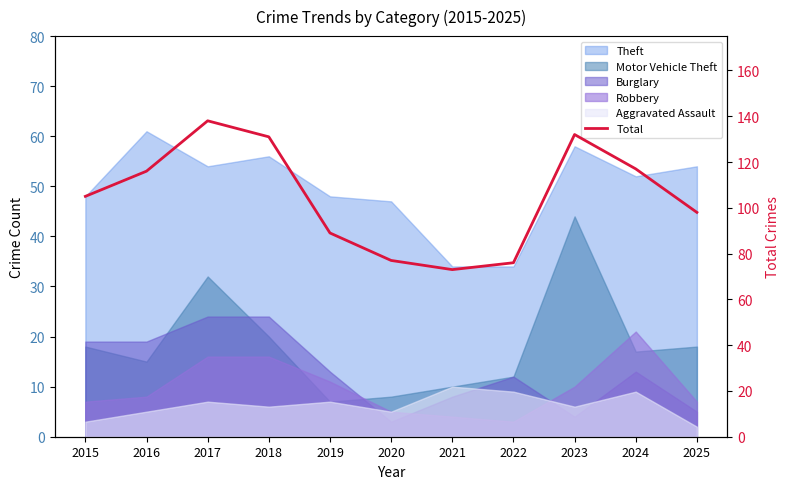

What is the difference between the values at 2018 and 2022?

55